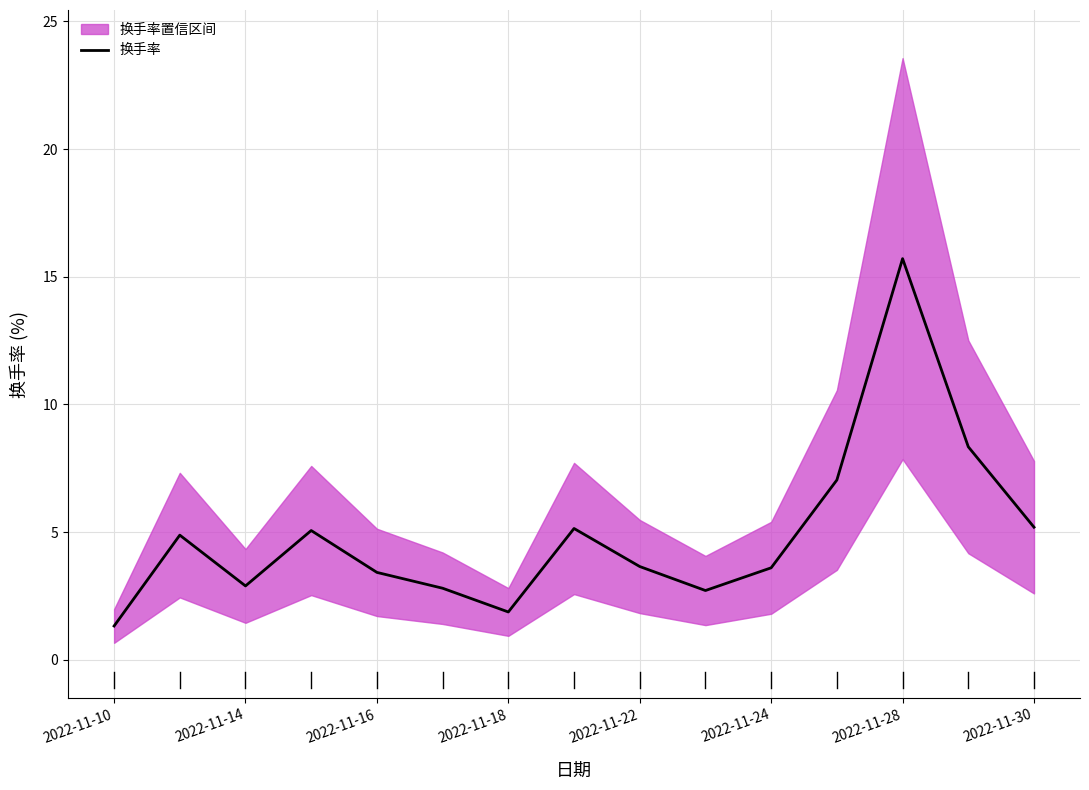

Reading left to right, what are all the values shown in this chart?

1.3	4.9	2.9	5.1	3.4	2.8	1.9	5.1	3.6	2.7	3.6	7.0	15.7	8.3	5.2